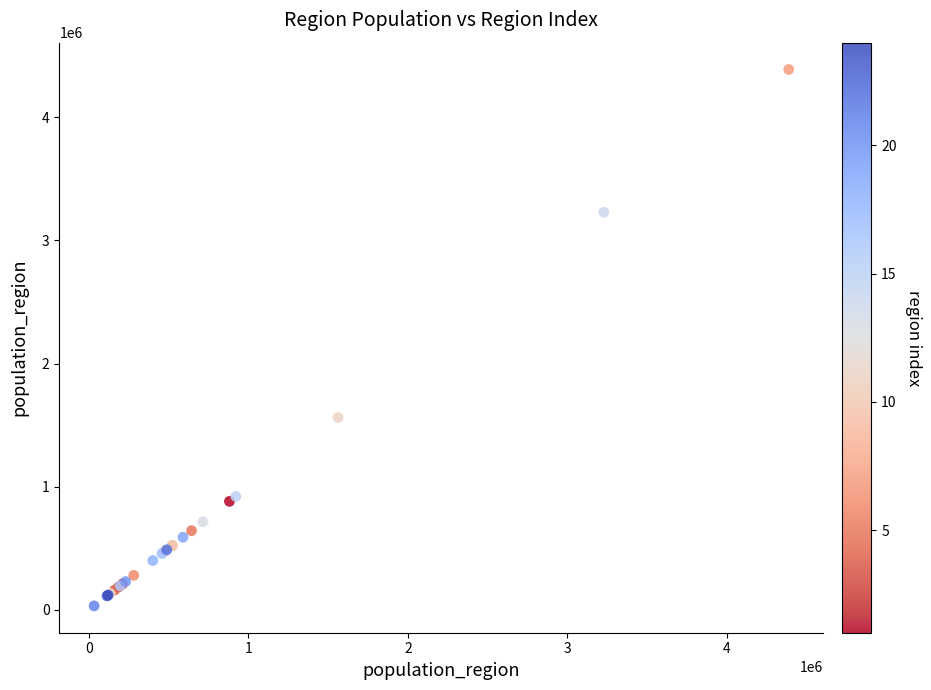

What Y value in the scatter plot is closest to 2210238?

1562079